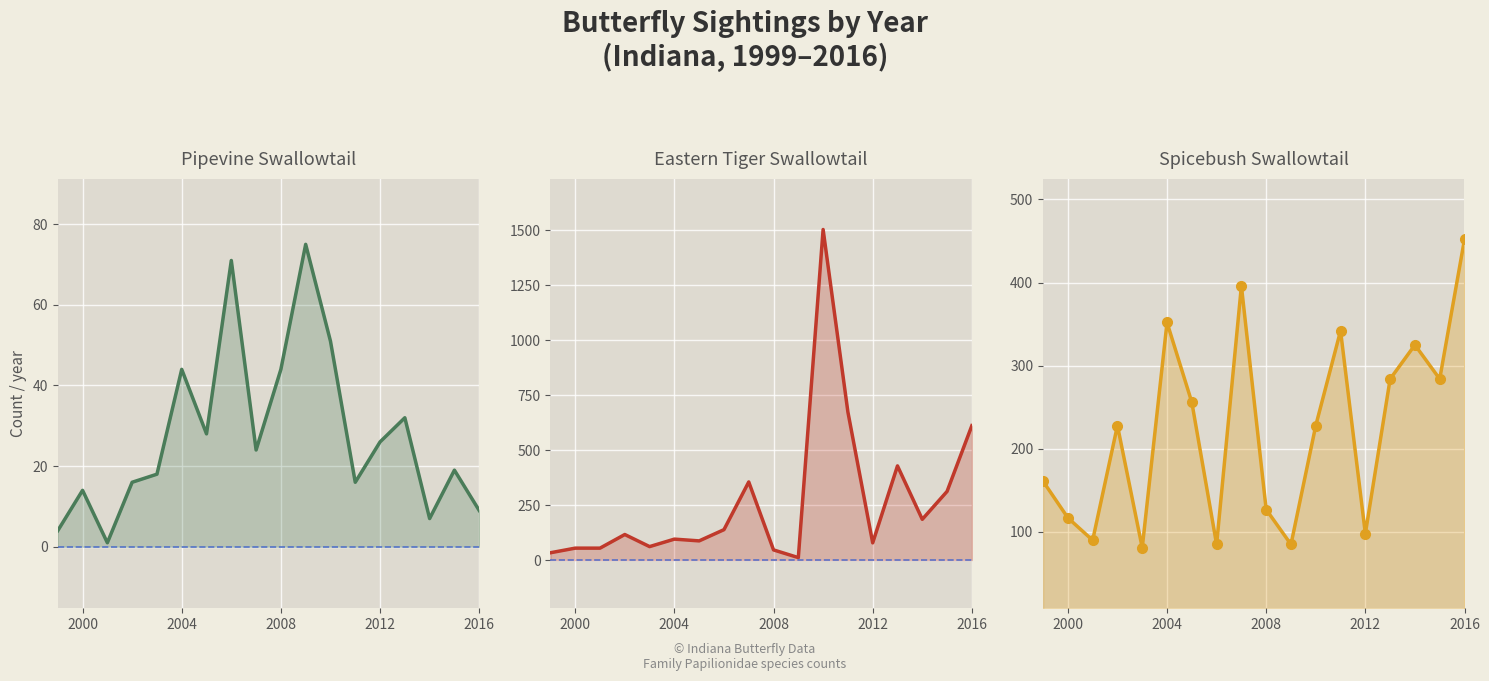

How many lines are shown in the chart?

3